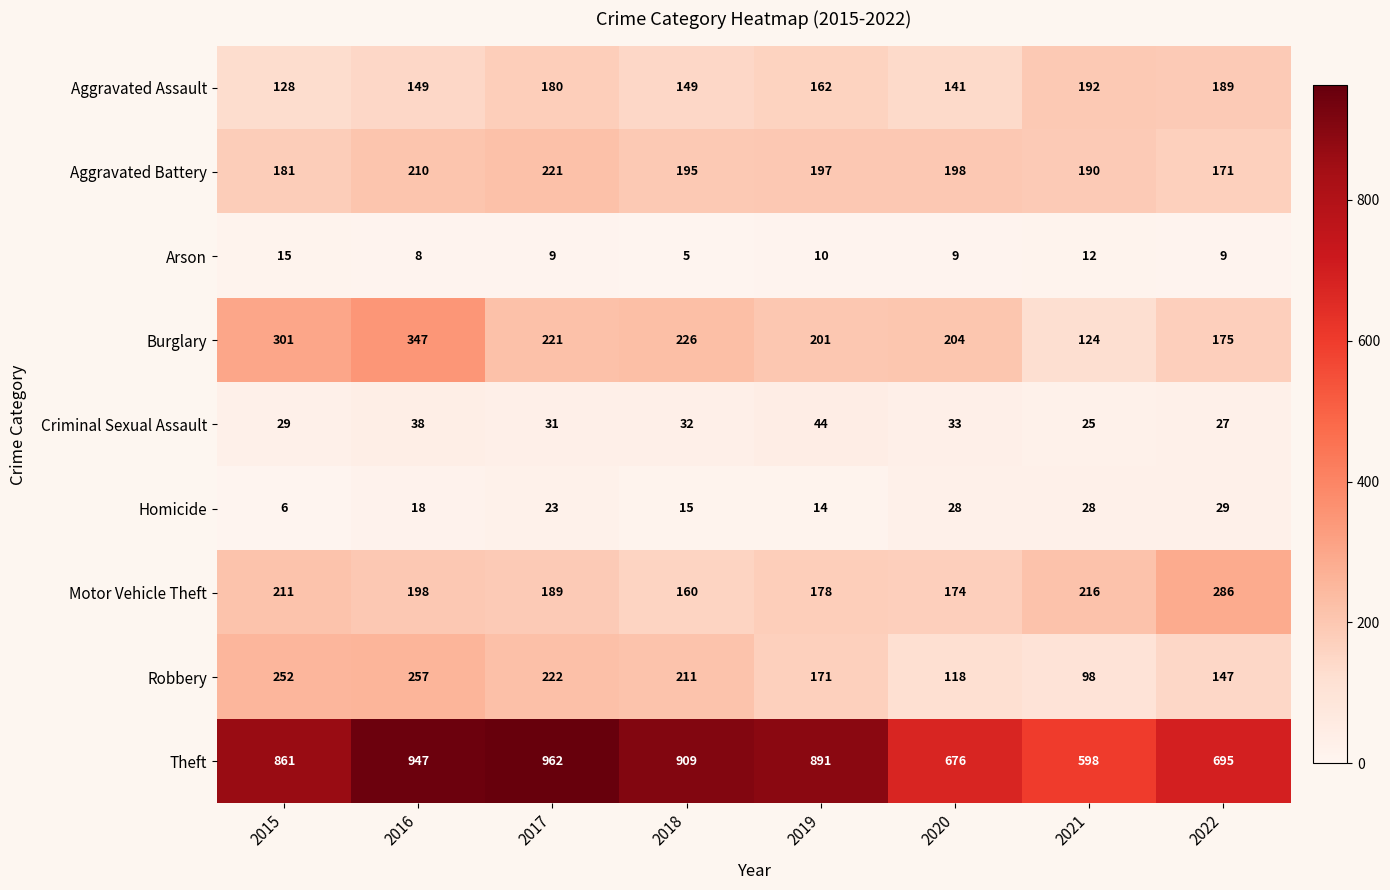

Which series has the largest range (max minus min)?

Theft